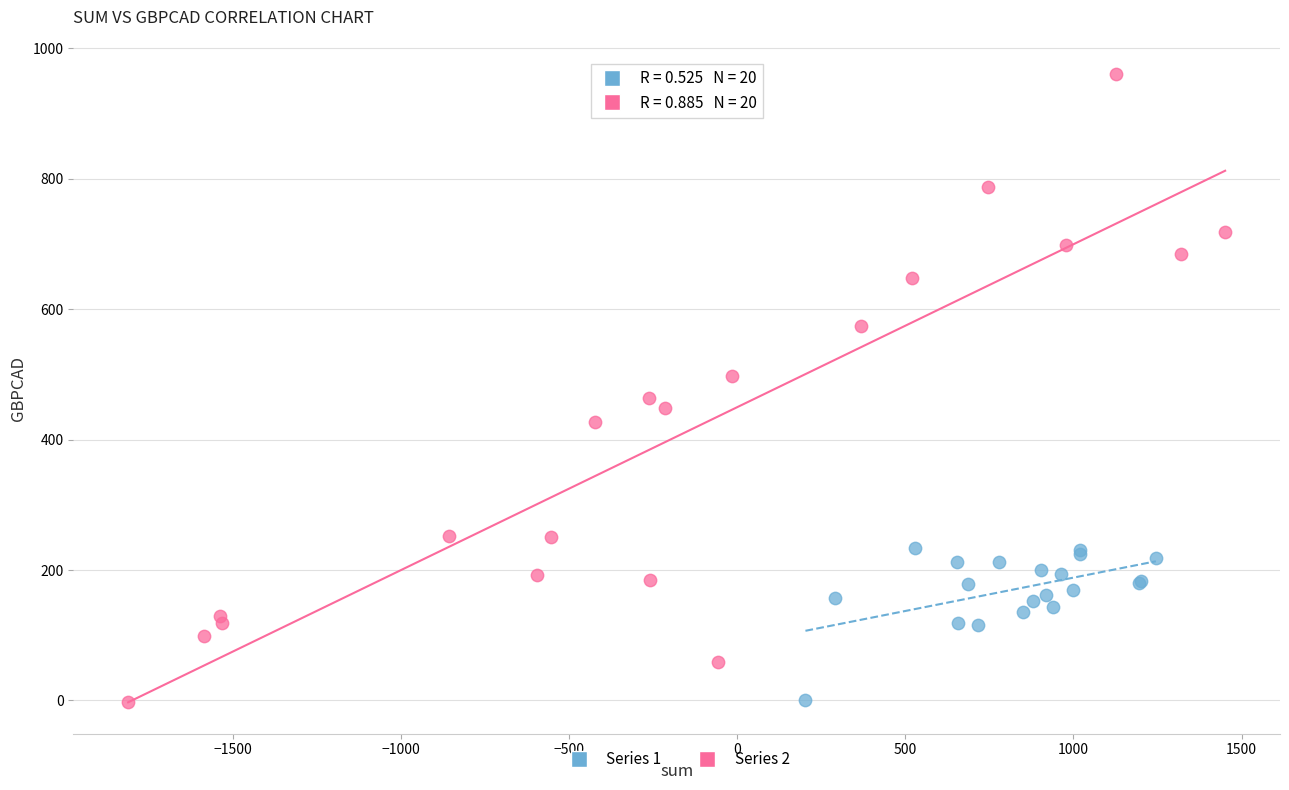

Which series has the widest spread of Y values?

Series 2